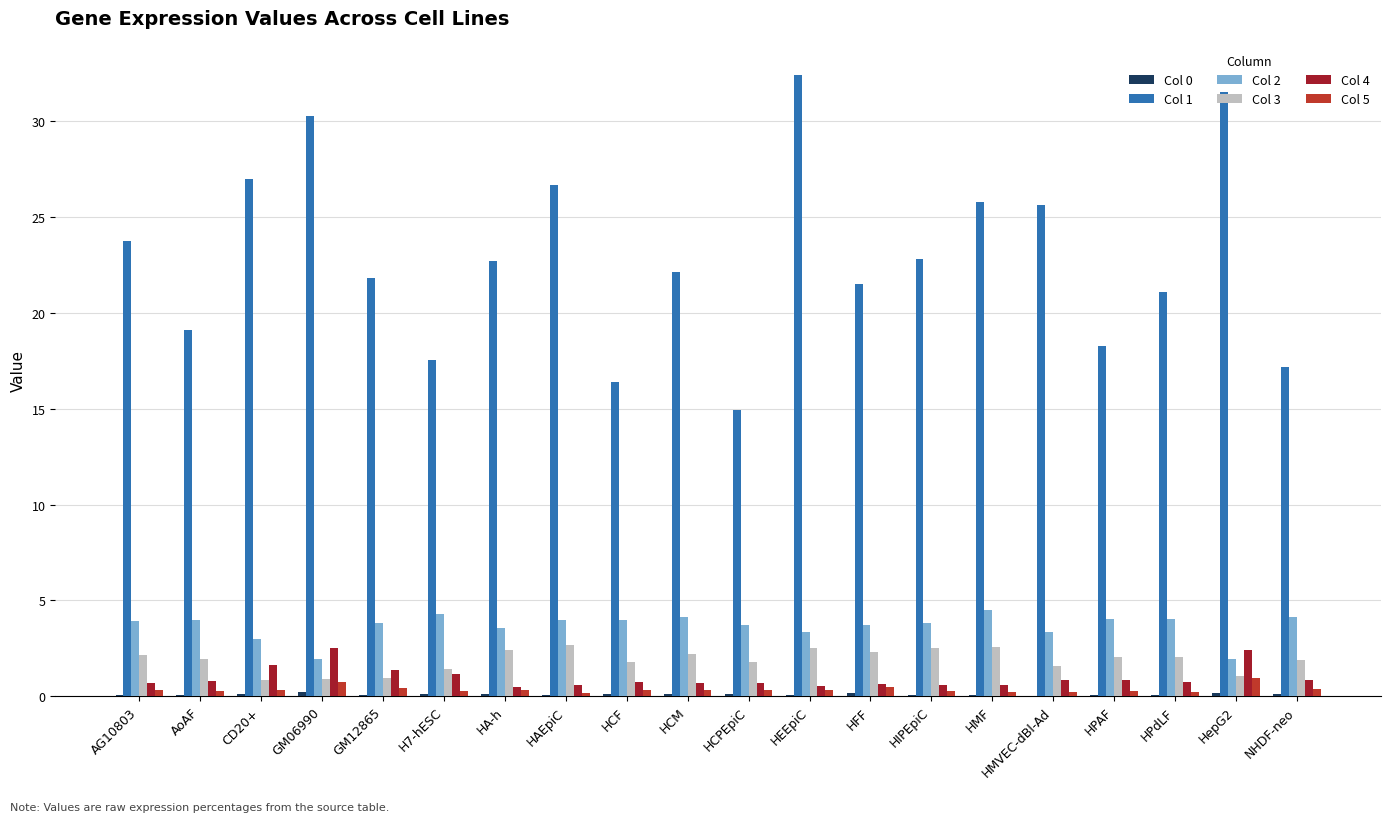

What is the difference between the Col 3 values at HCM and AoAF?

0.2